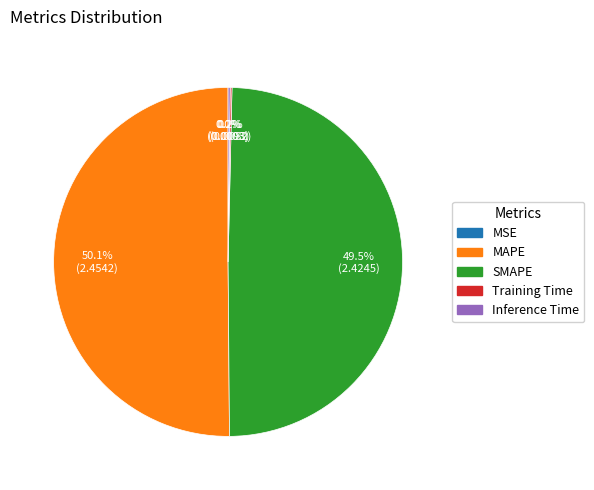

Which category accounts for the majority?

MAPE